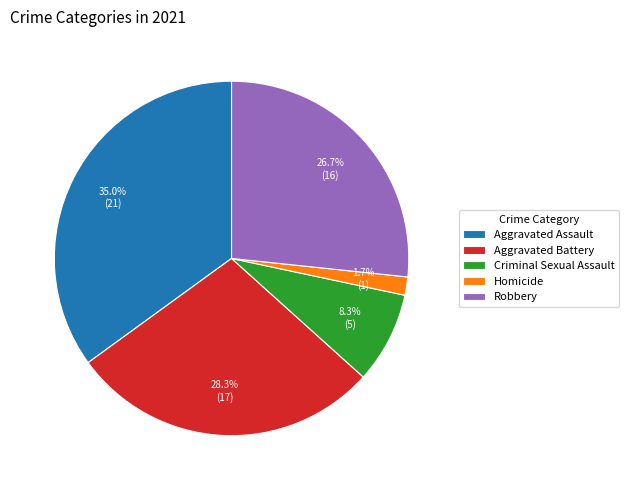

Is there any slice that represents more than half of the pie?

No